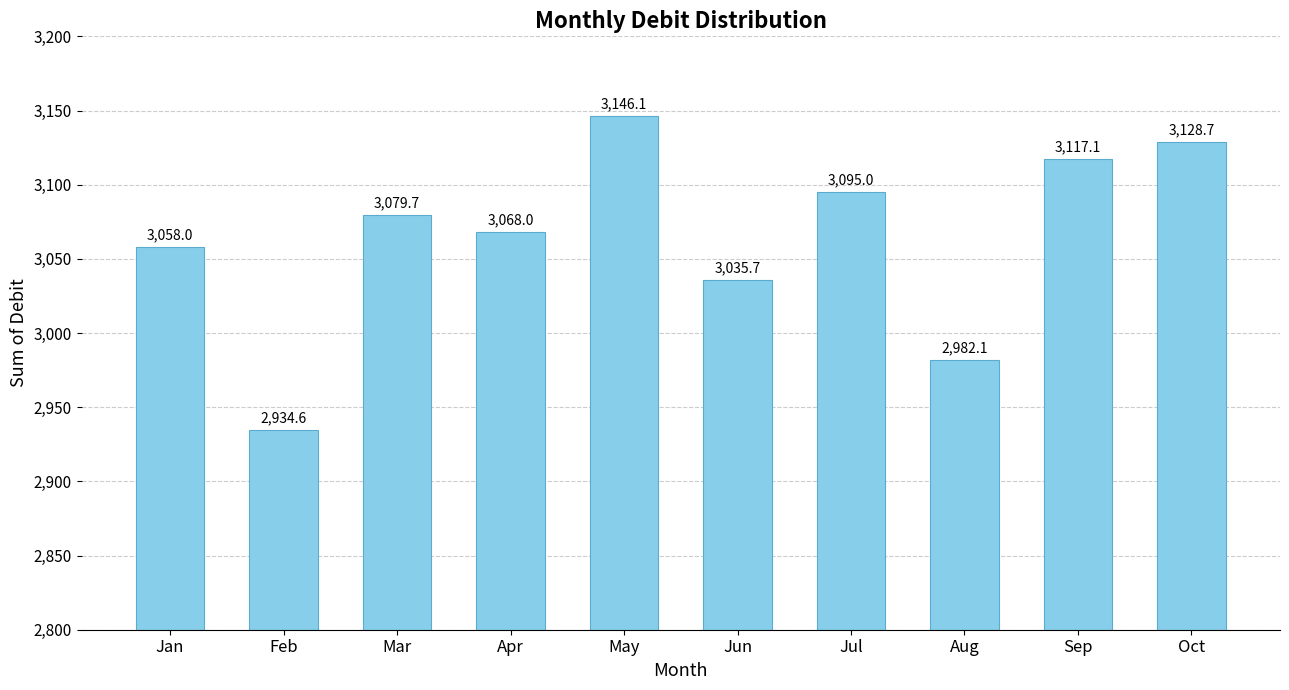

What is the value of the 9th bar from the left?

3117.1